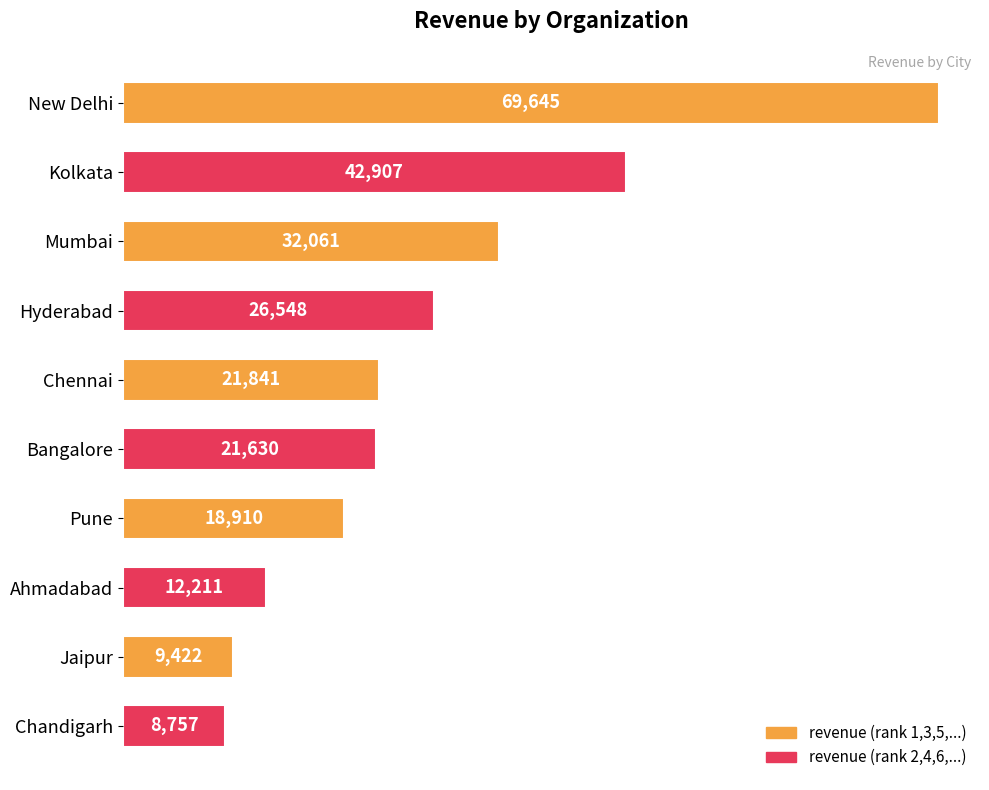

What is the greatest value displayed?

69645